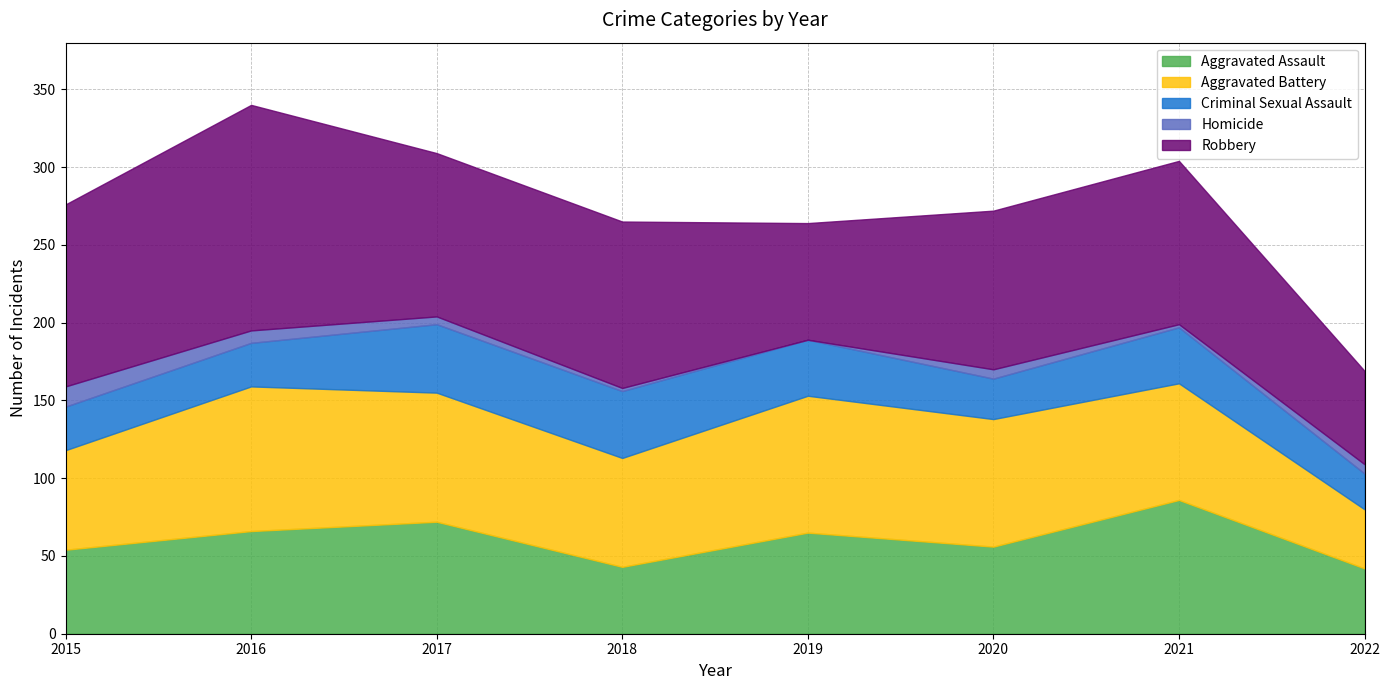

What is the greatest value displayed?

145